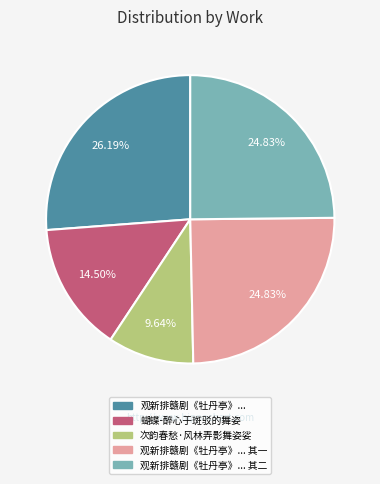

Combined, do 观新排赣剧《牡丹亭》... and 观新排赣剧《牡丹亭》... 其一 account for over 50%?

Yes